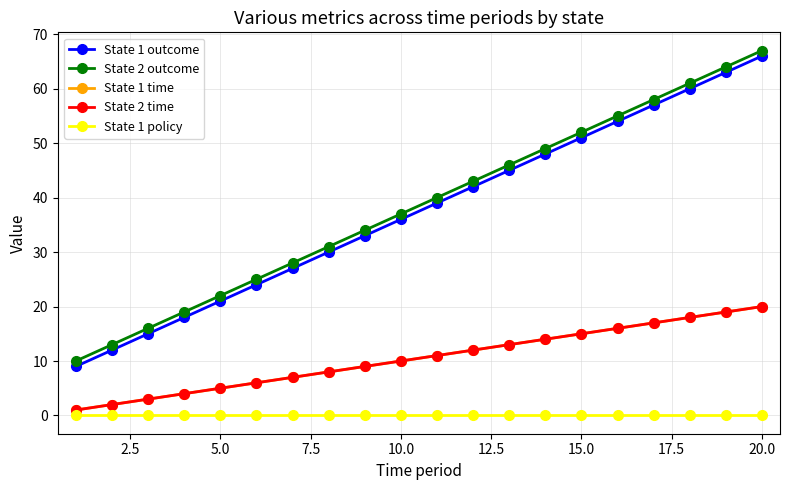

Which series has the largest range (max minus min)?

State 1 outcome